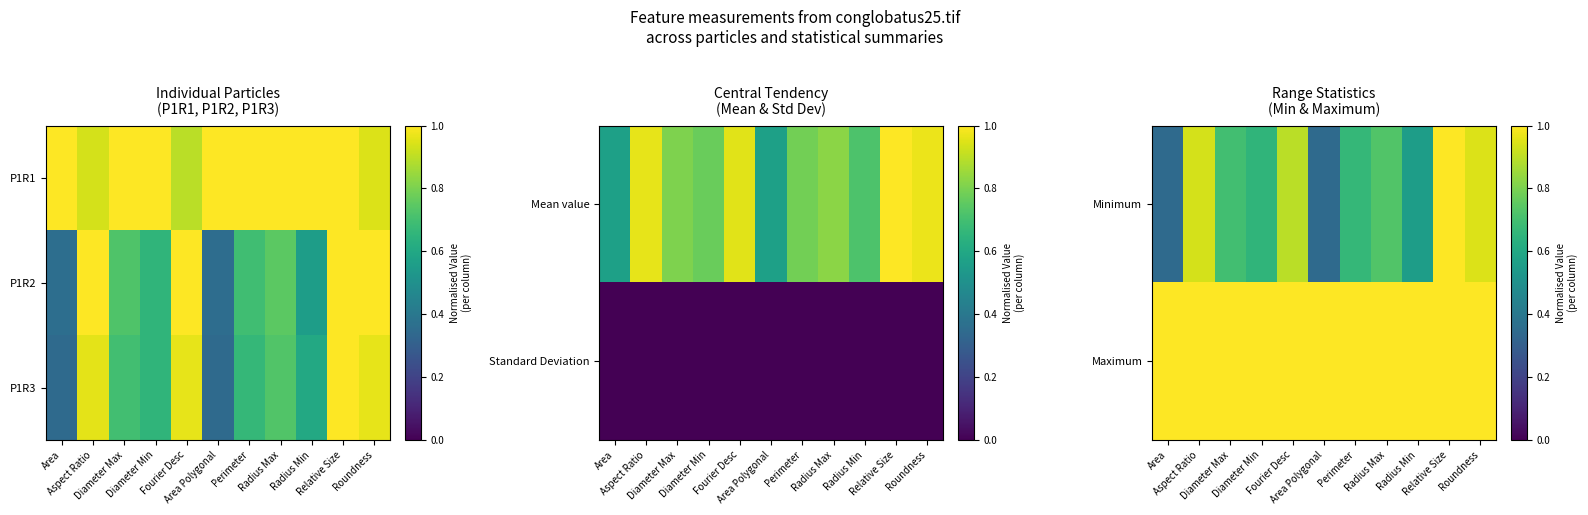

What is the spread (max minus min) of values at Aspect Ratio?

0.1